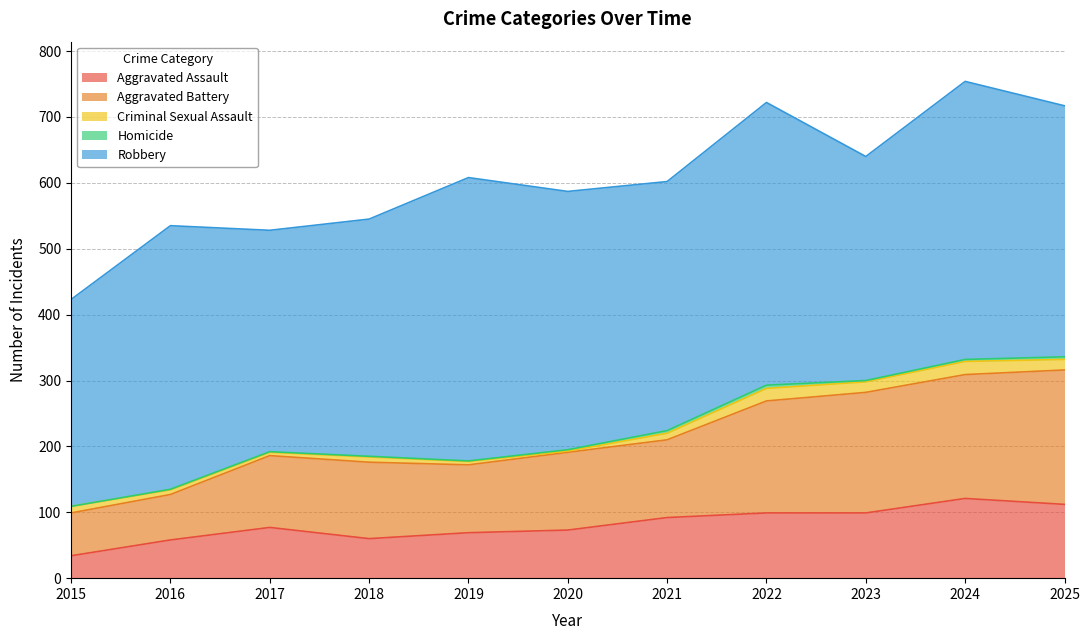

What value does the Robbery series have at 2015, to the nearest 5?

315